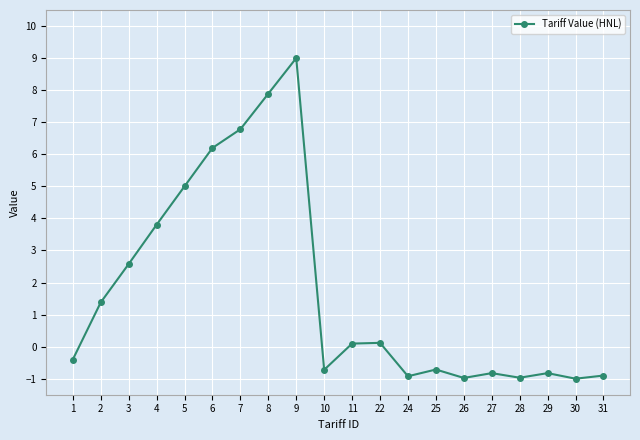

The chart shows a value of 4.2 at 3. True or false?

False